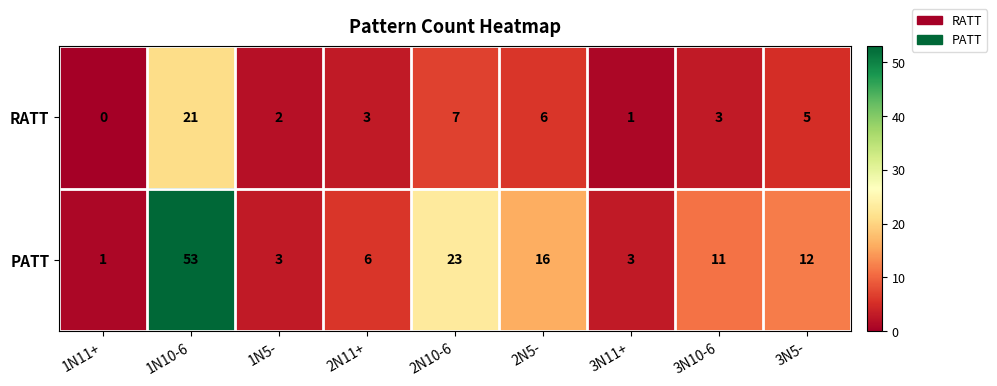

At how many categories does at least one series exceed 15?

3